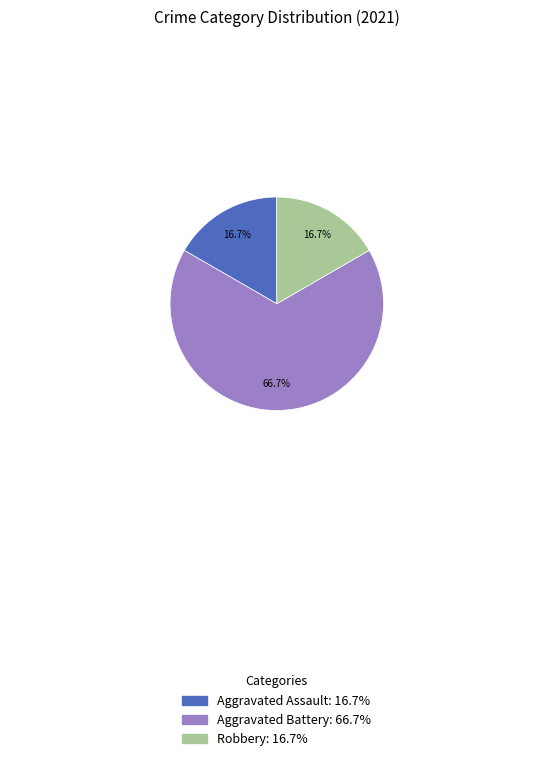

What portion of the pie excludes Aggravated Assault?

83.3%